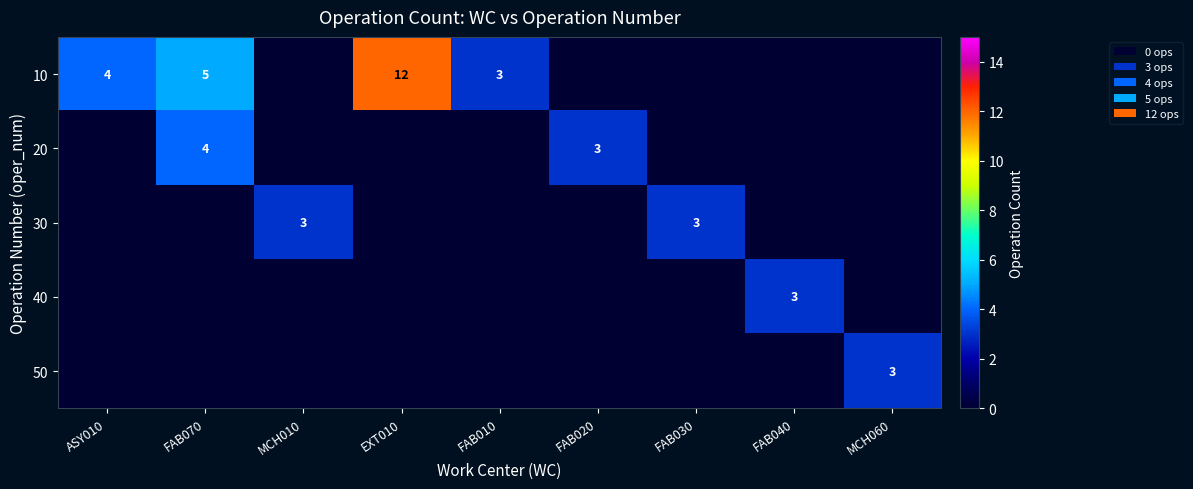

The 50 series shows 0 at FAB030. True or false?

True